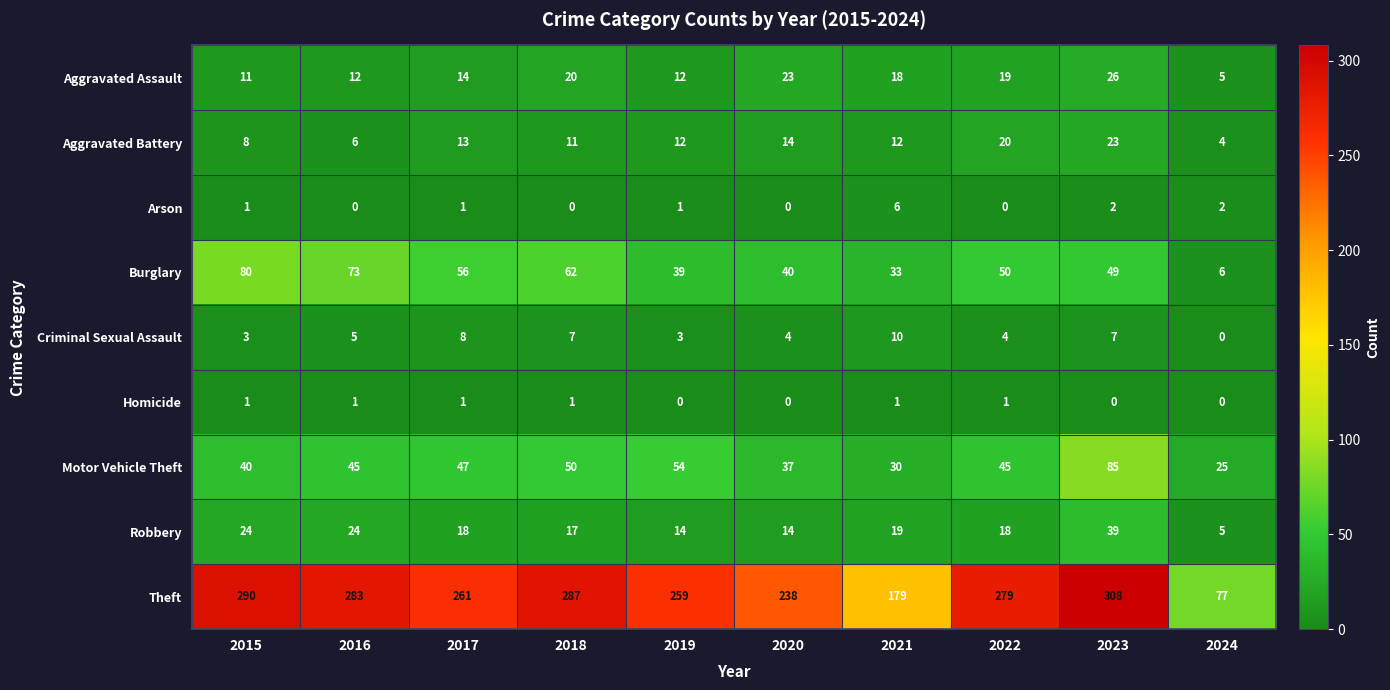

How many distinct data groups are displayed?

9